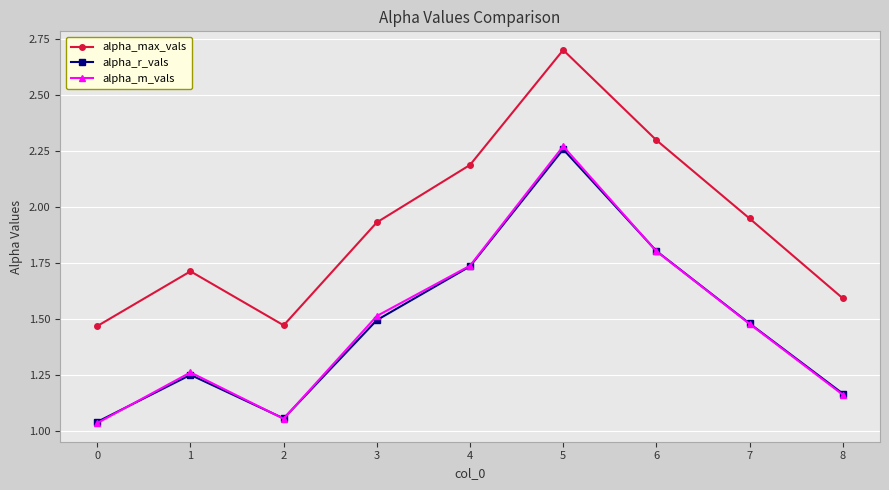

The alpha_r_vals series shows 3.3 at 5. True or false?

False